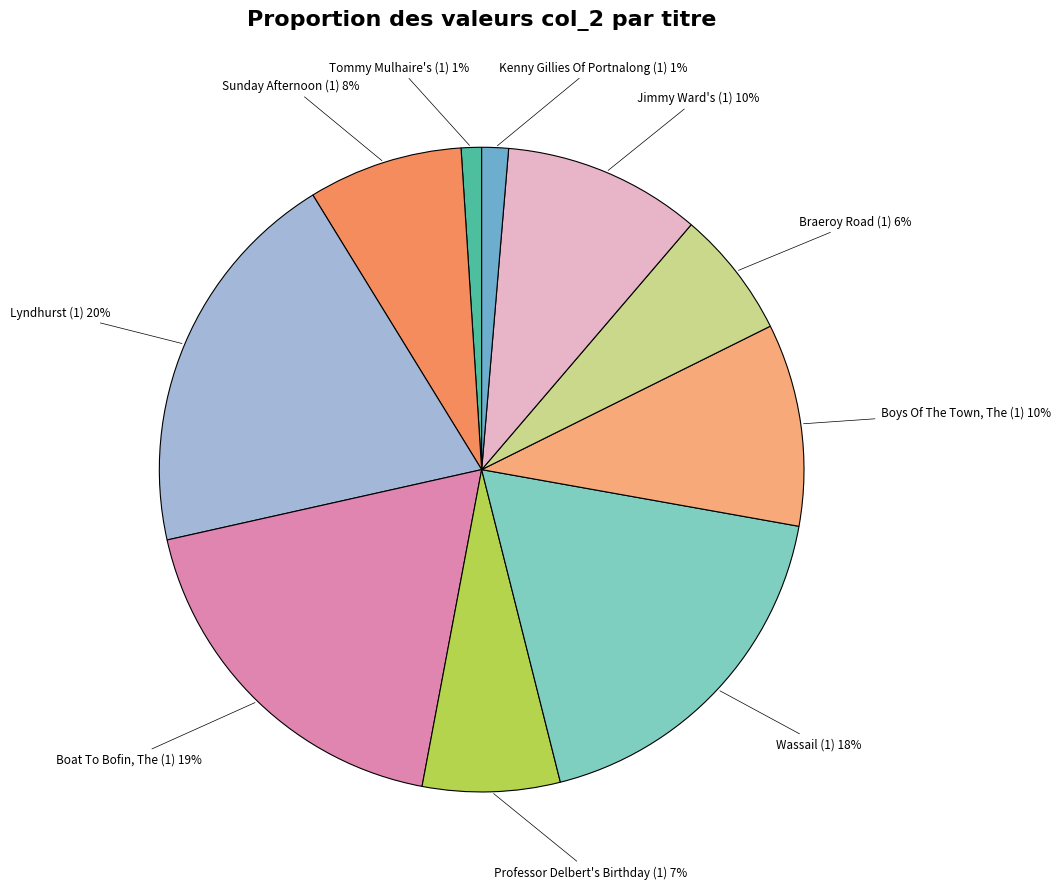

To the nearest percent, what is the average slice percentage?

10%